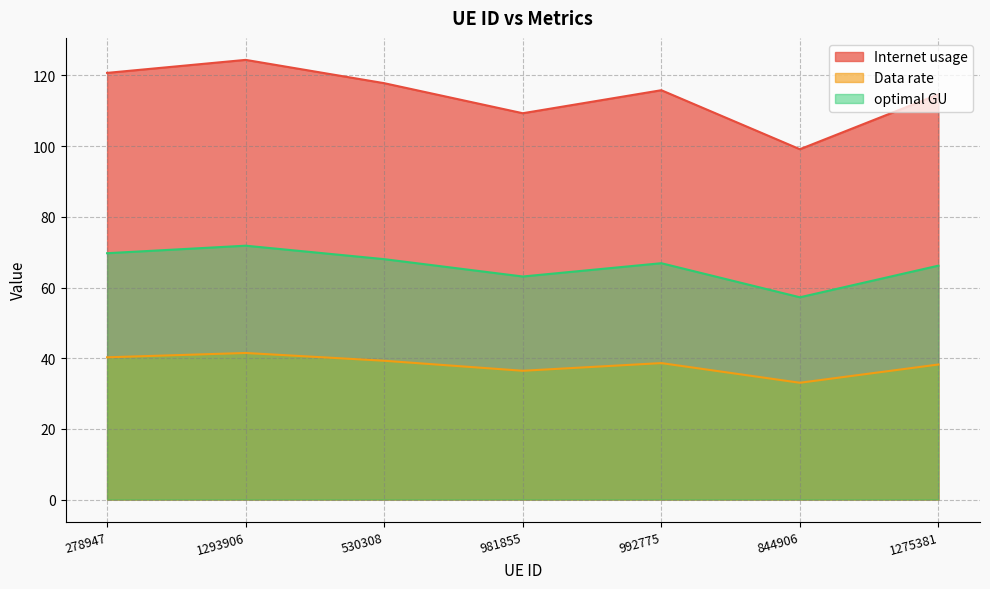

What is the highest value of the Data rate series?

41.5